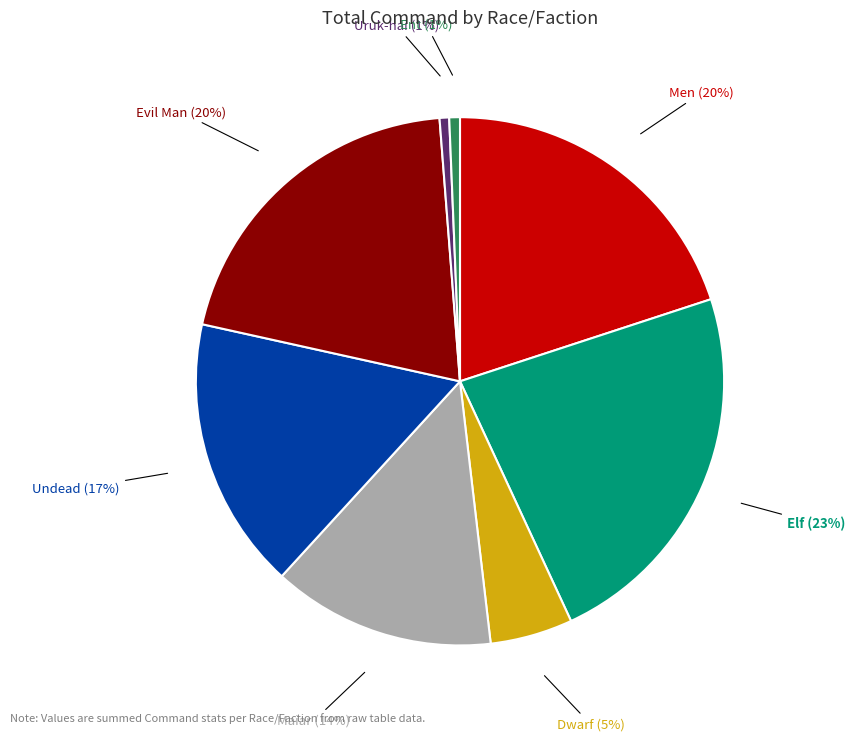

To the nearest percent, what is the average slice percentage?

12%